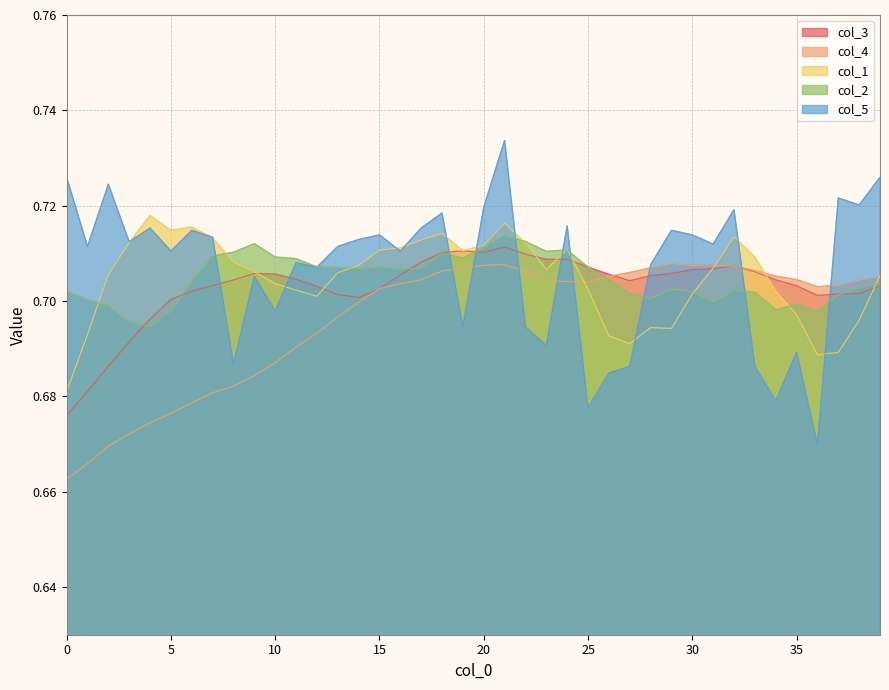

True or false: col_2 has a value of 1.1 at 18.

False